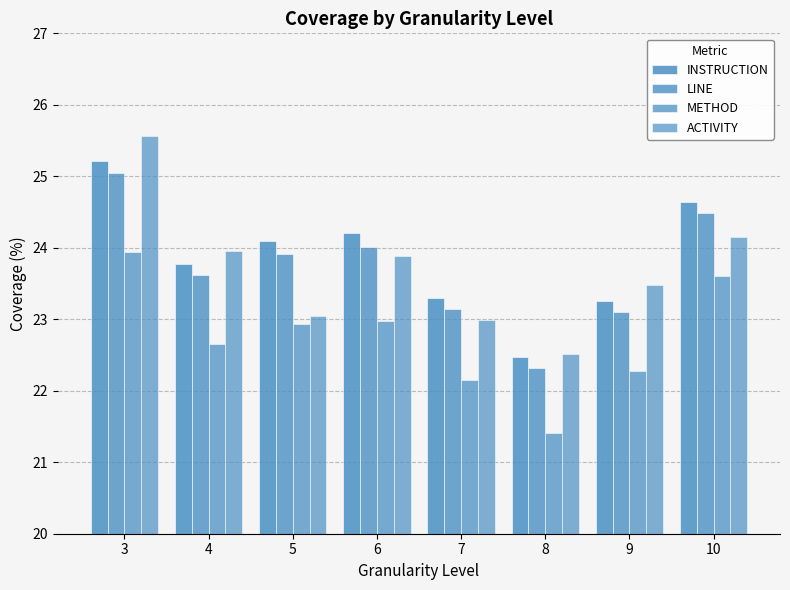

Rank the series by their maximum value, from highest to lowest.

ACTIVITY, INSTRUCTION, LINE, METHOD